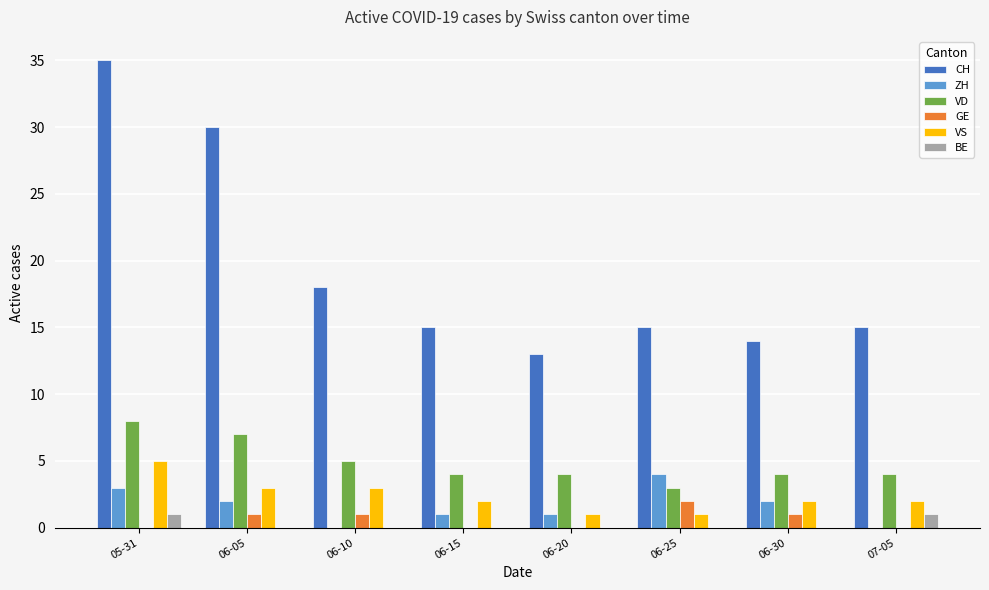

True or false: CH has a value of 4 at 06-25.

False